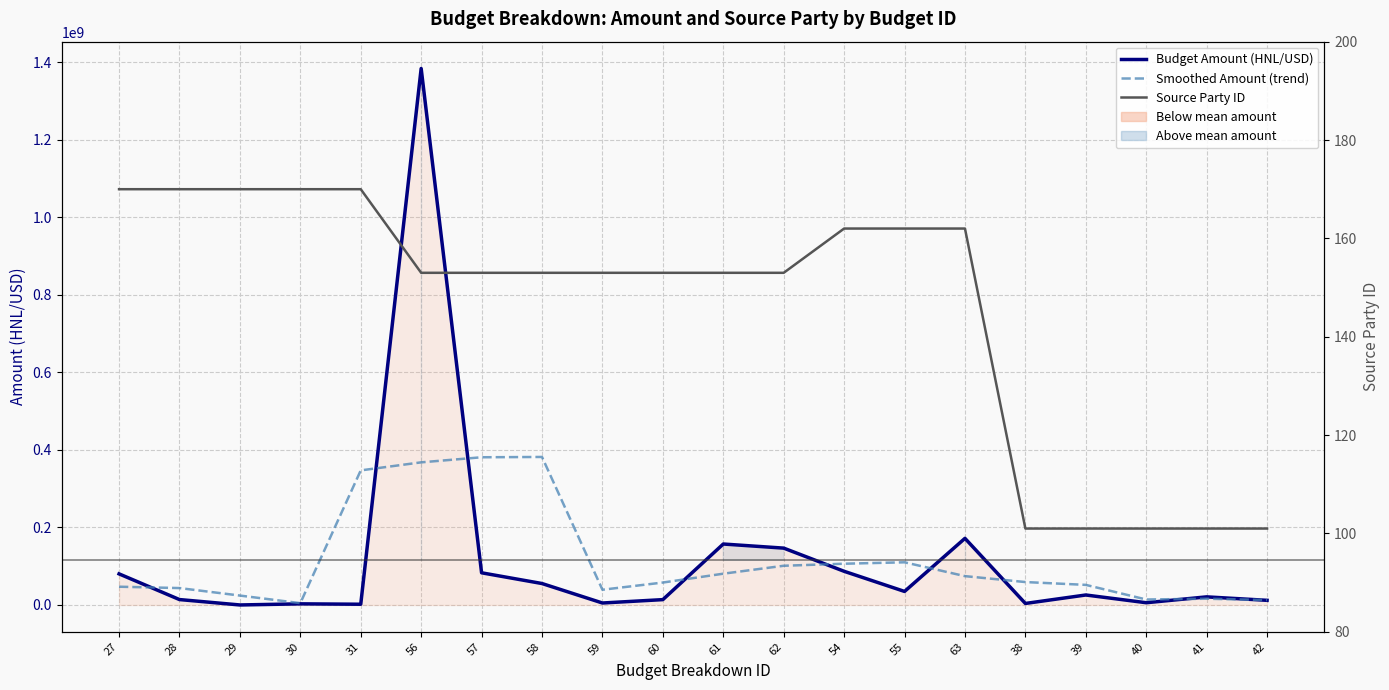

Does the chart display data point markers on the line(s)?

No